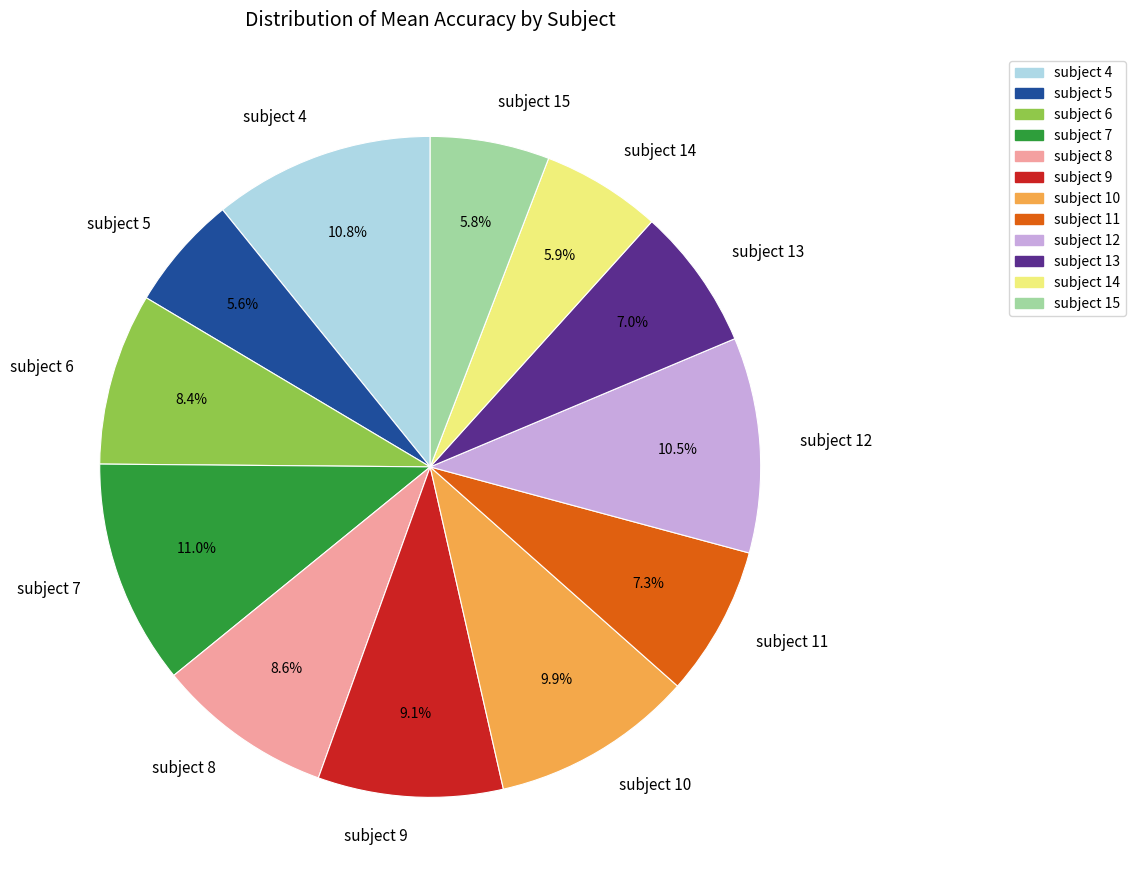

What percentage is the subject 9 slice, to the nearest percent?

9%